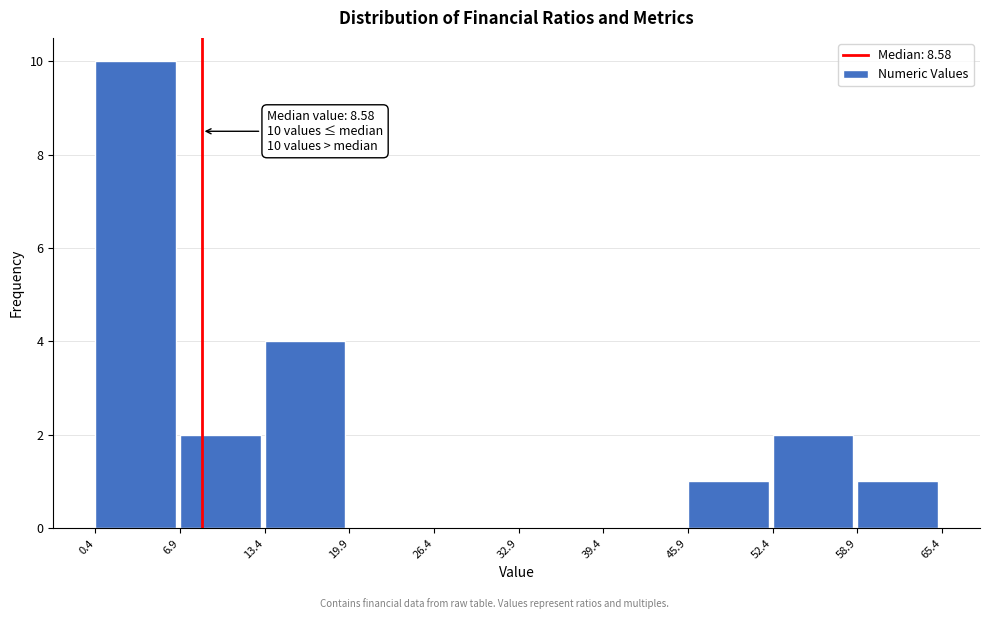

Which range on the x-axis has the tallest bar?

0.4 to 6.9